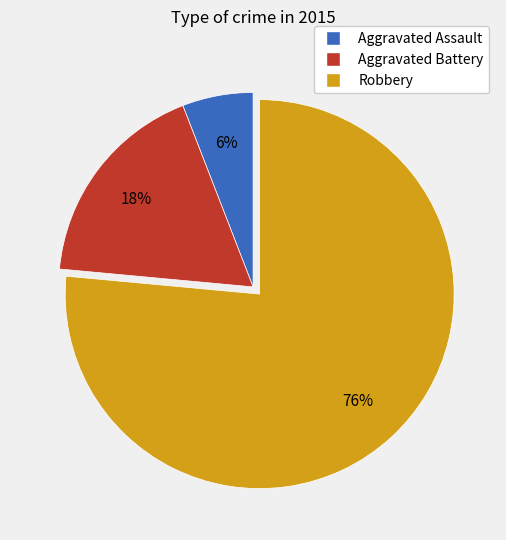

To the nearest percent, what is the difference between the Aggravated Assault and Aggravated Battery slice percentages?

12%